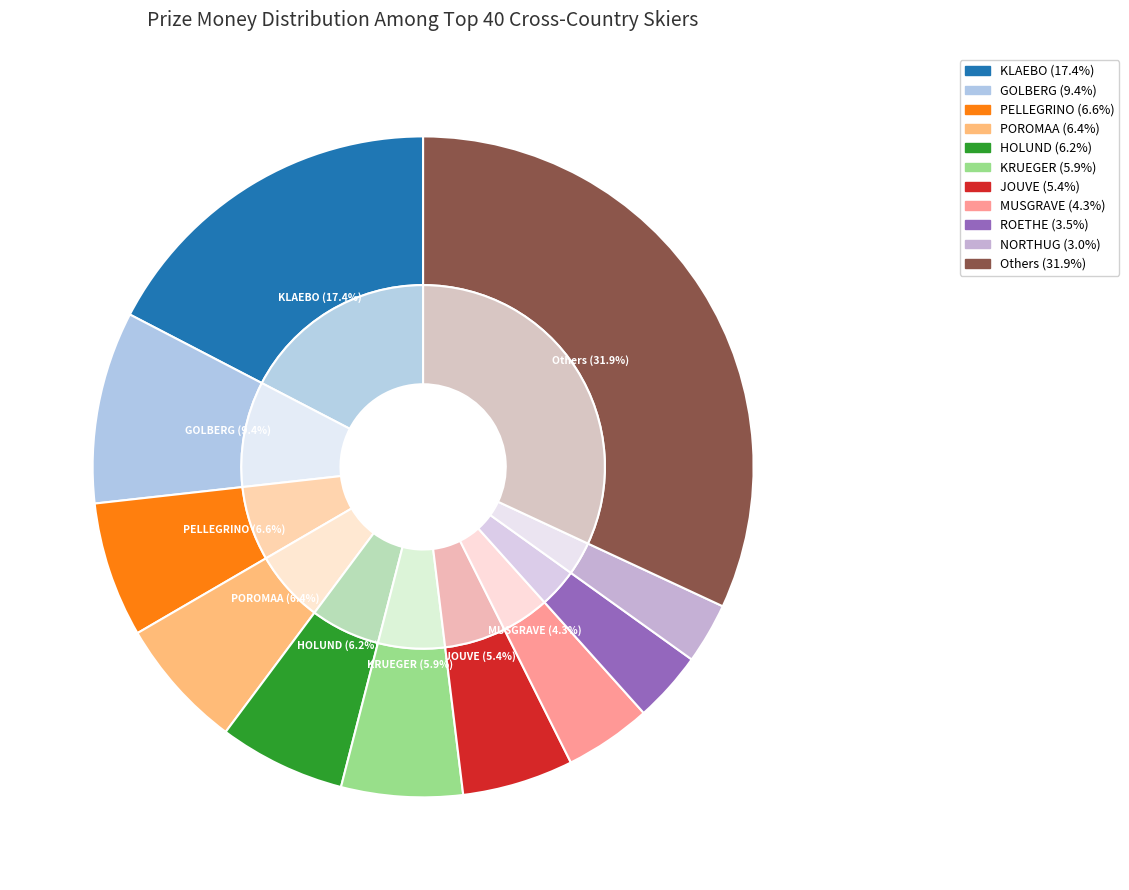

True or false: Roman FURGER accounts for 7% of the total.

False